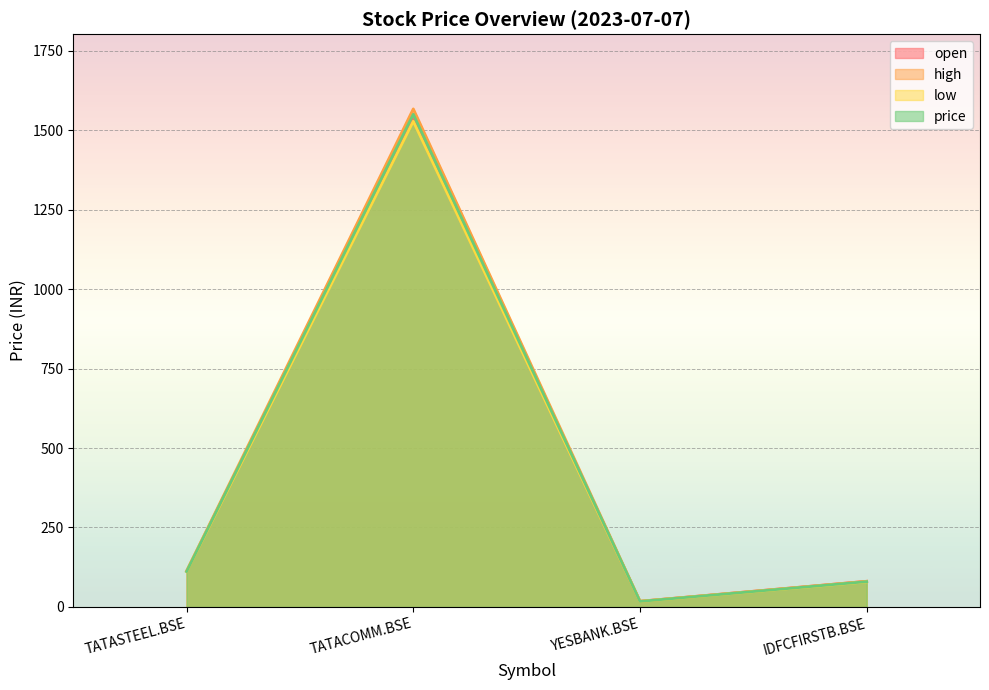

Reading right to left, extract all data points from this chart.

open: IDFCFIRSTB.BSE=80.7	YESBANK.BSE=17.9	TATACOMM.BSE=1536.2	TATASTEEL.BSE=112.4
high: IDFCFIRSTB.BSE=80.8	YESBANK.BSE=17.9	TATACOMM.BSE=1566.8	TATASTEEL.BSE=113.3
low: IDFCFIRSTB.BSE=79.0	YESBANK.BSE=17.3	TATACOMM.BSE=1527.9	TATASTEEL.BSE=111.3
price: IDFCFIRSTB.BSE=79.7	YESBANK.BSE=17.4	TATACOMM.BSE=1549.8	TATASTEEL.BSE=111.6